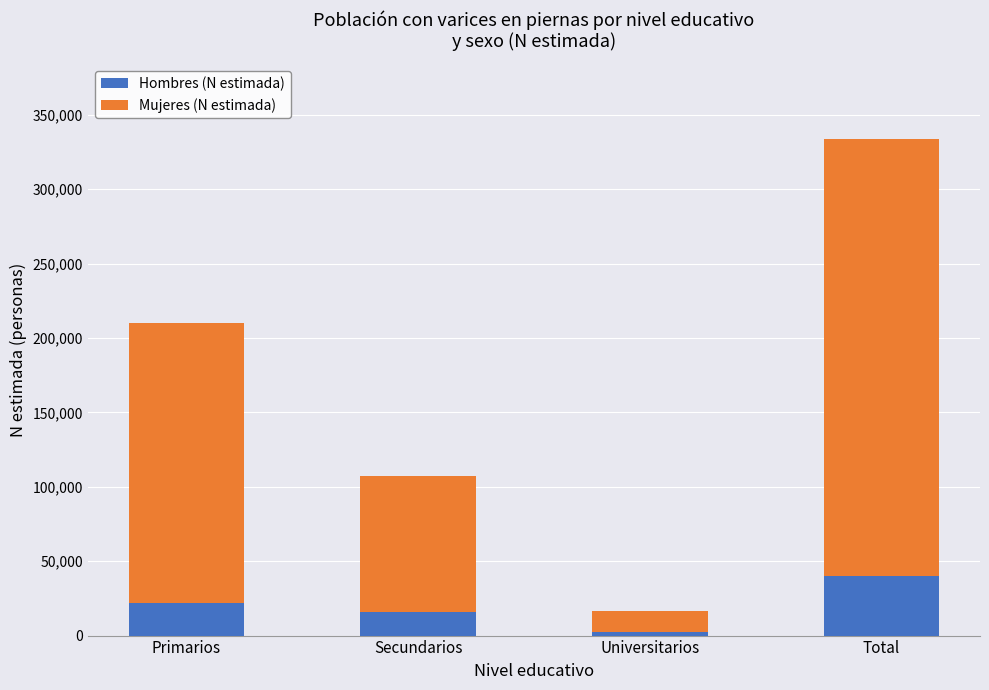

What is the value of the Hombres (N estimada) bar at the 1st from the left?

21889